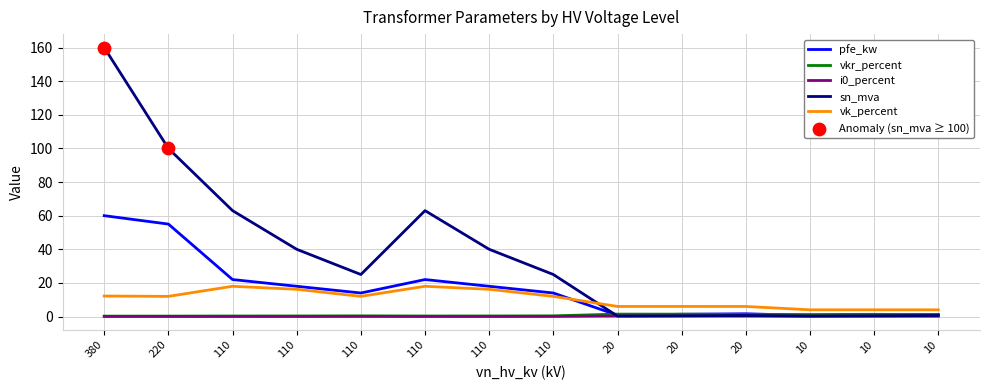

How many lines are shown in the chart?

5